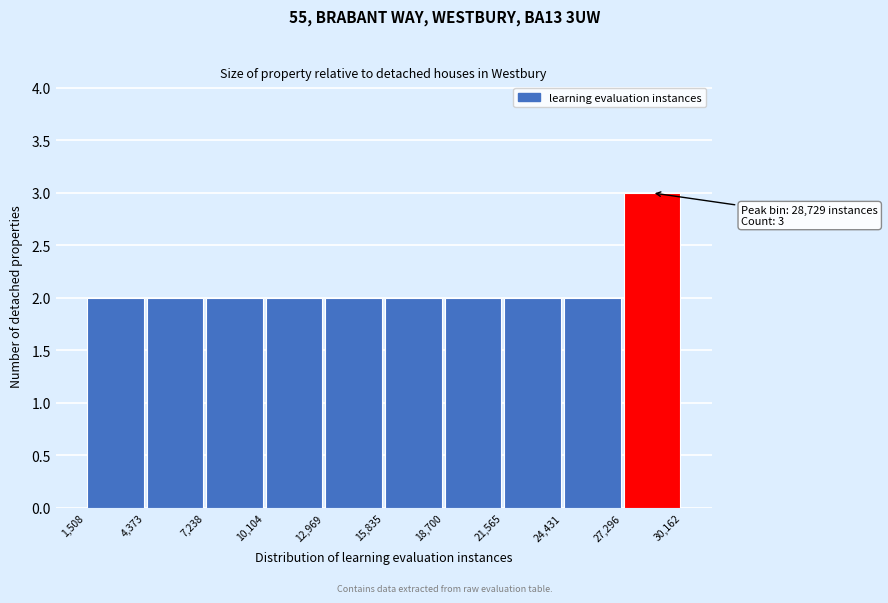

Over which range of the x-axis is the bar tallest?

27,296 to 30,162